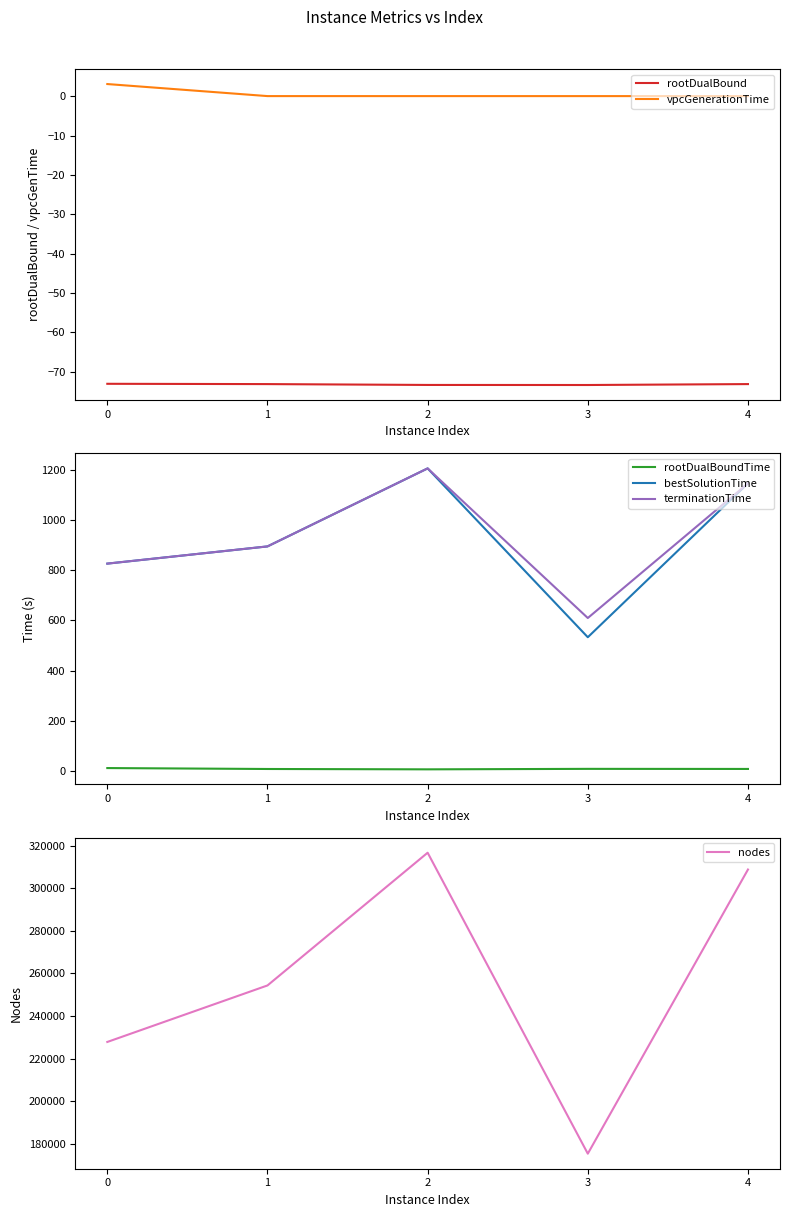

True or false: rootDualBoundTime and rootDualBound intersect in this chart.

False